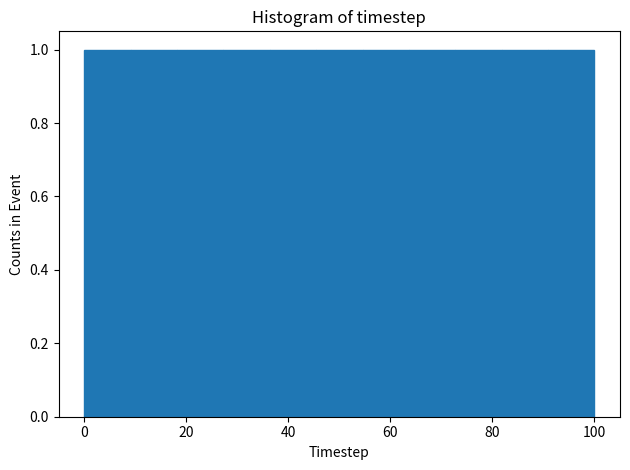

What is the height of the bar covering 18 to 28 on the x-axis? Neither the bar edges nor the heights are printed on the chart, so give them approximately, as read against the axes.

1